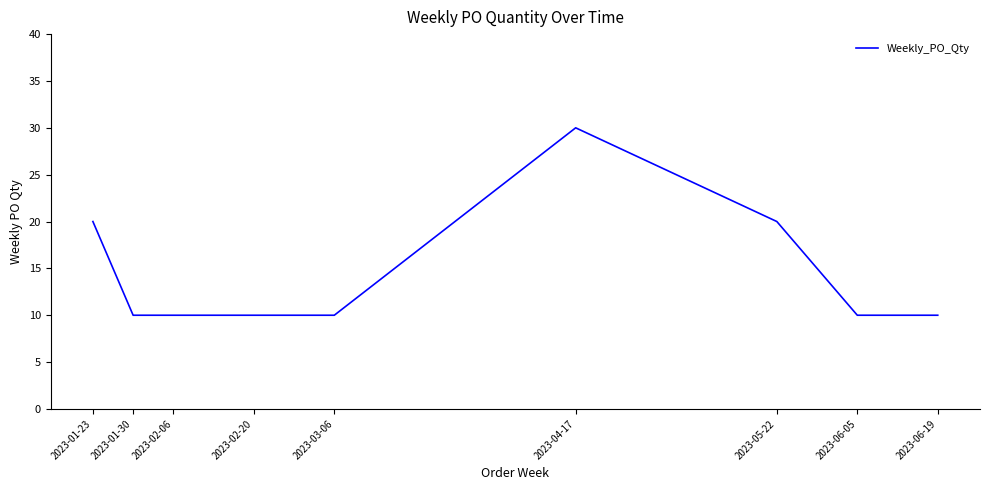

How many series are shown in this chart?

1